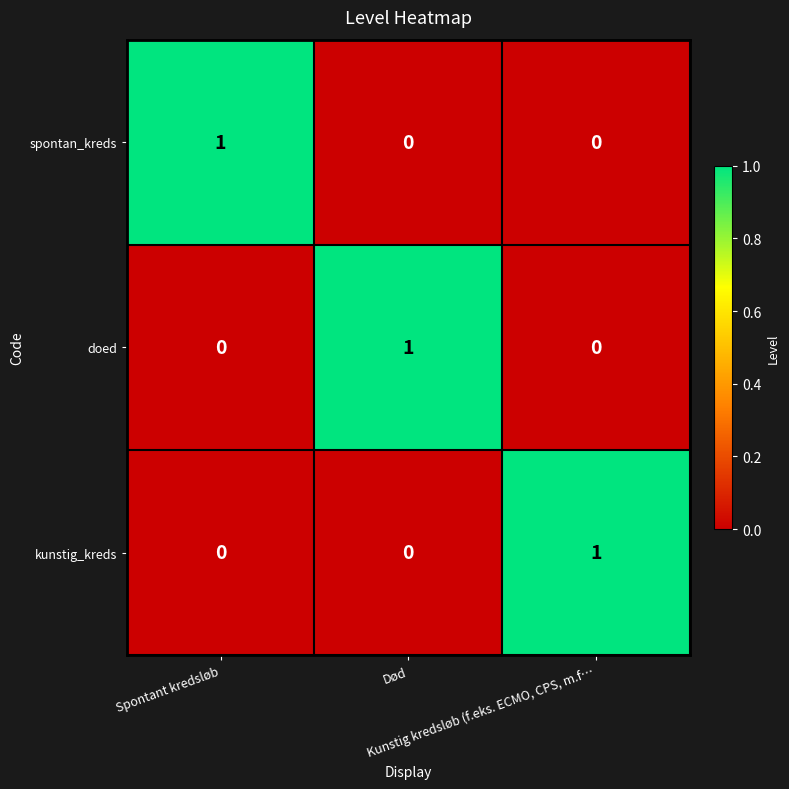

How many data points does each series have?

3